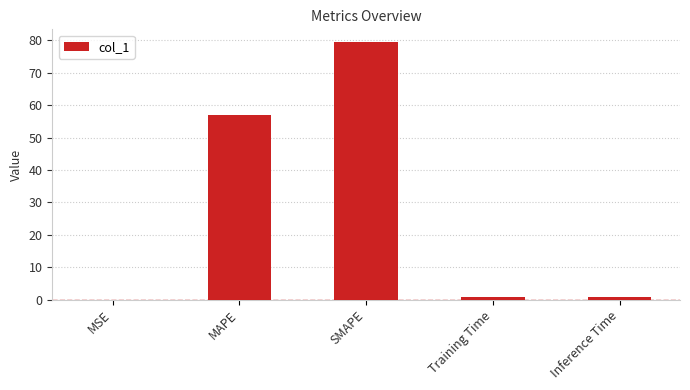

Between Inference Time and SMAPE, which is larger?

SMAPE